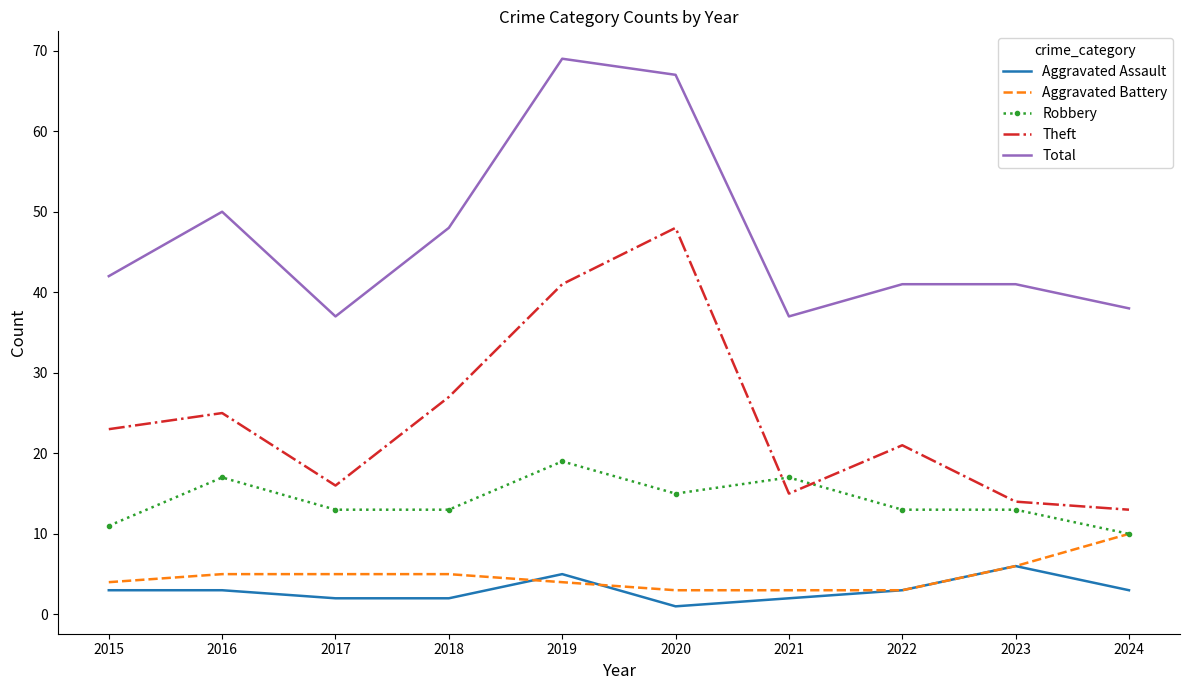

At which category does the chart reach its minimum across all series?

2020